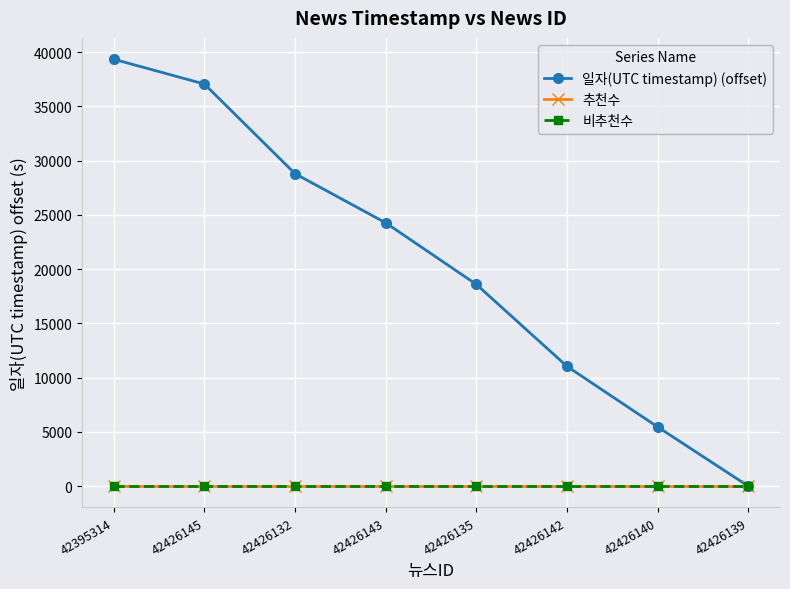

What position from the right is 42426139?

1